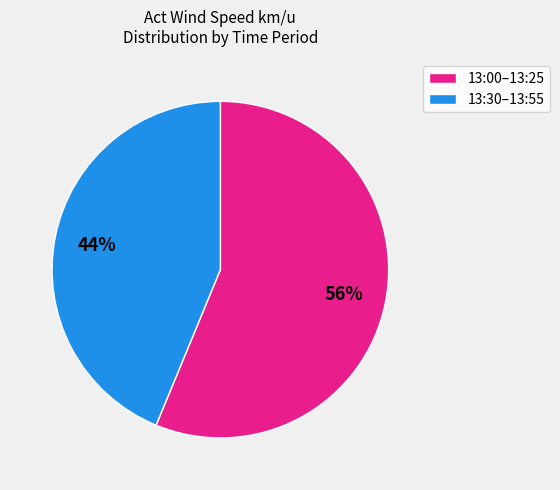

Is the sum of 13:30–13:55 and 13:00–13:25 greater than half?

Yes